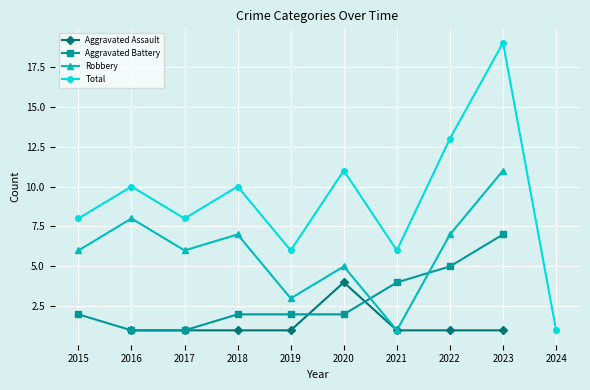

True or false: Total has a value of 2 at 2024.

False